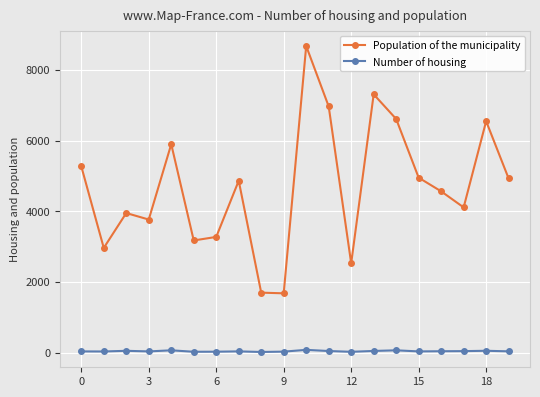

Which series has the largest range (max minus min)?

Population of the municipality